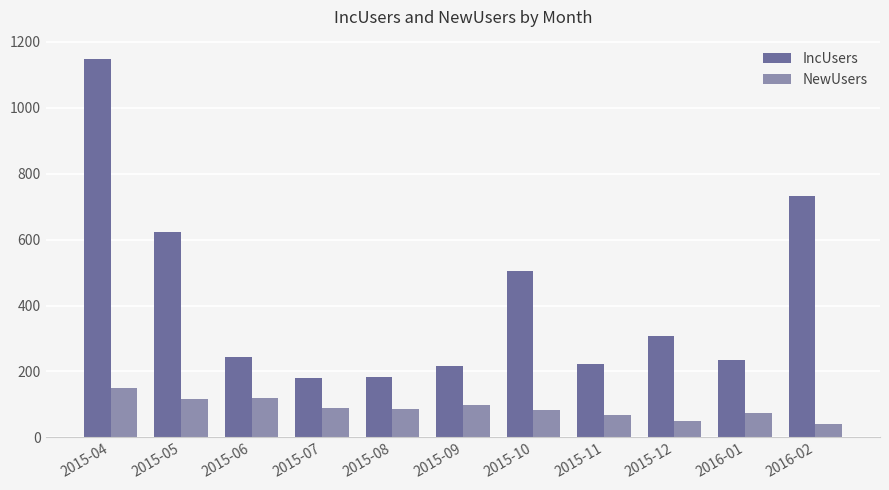

What is the difference between the highest and lowest values at 2015-04?

999